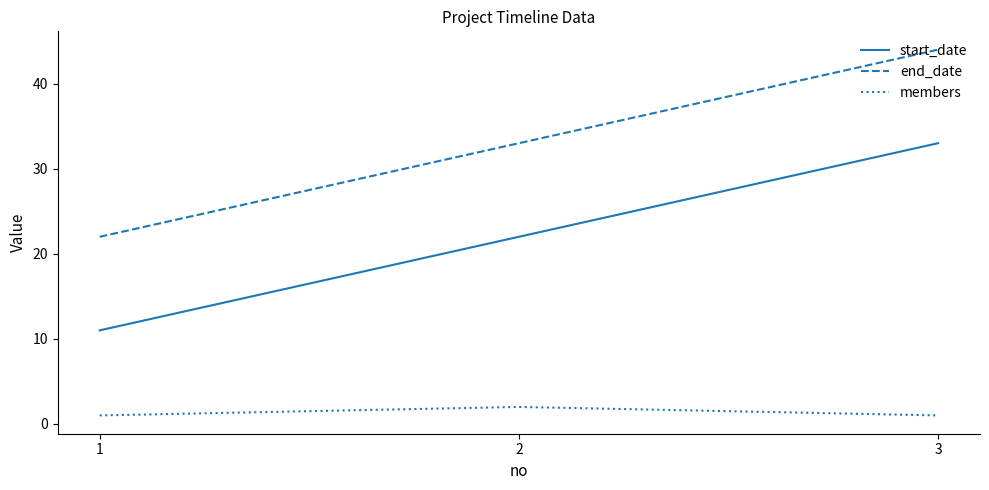

Is the value of start_date at 3 greater than the value of end_date at 3?

No